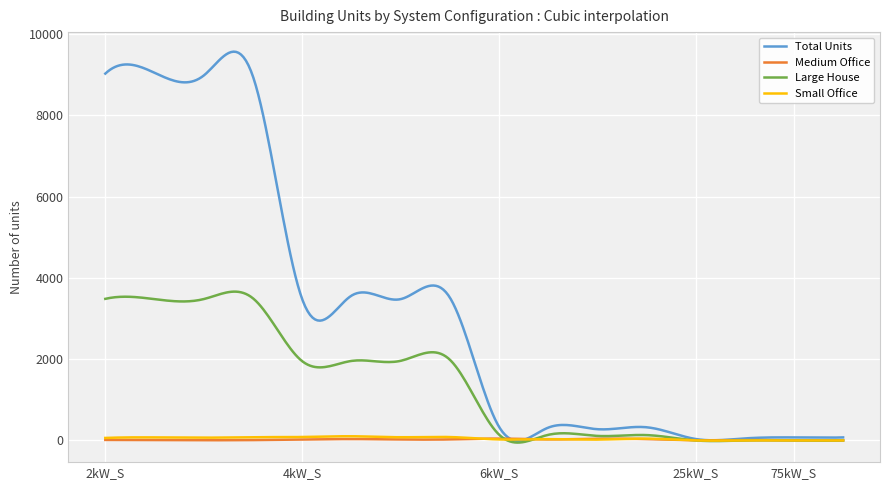

What are all the series names shown in the legend?

Total Units, Medium Office, Large House, Small Office